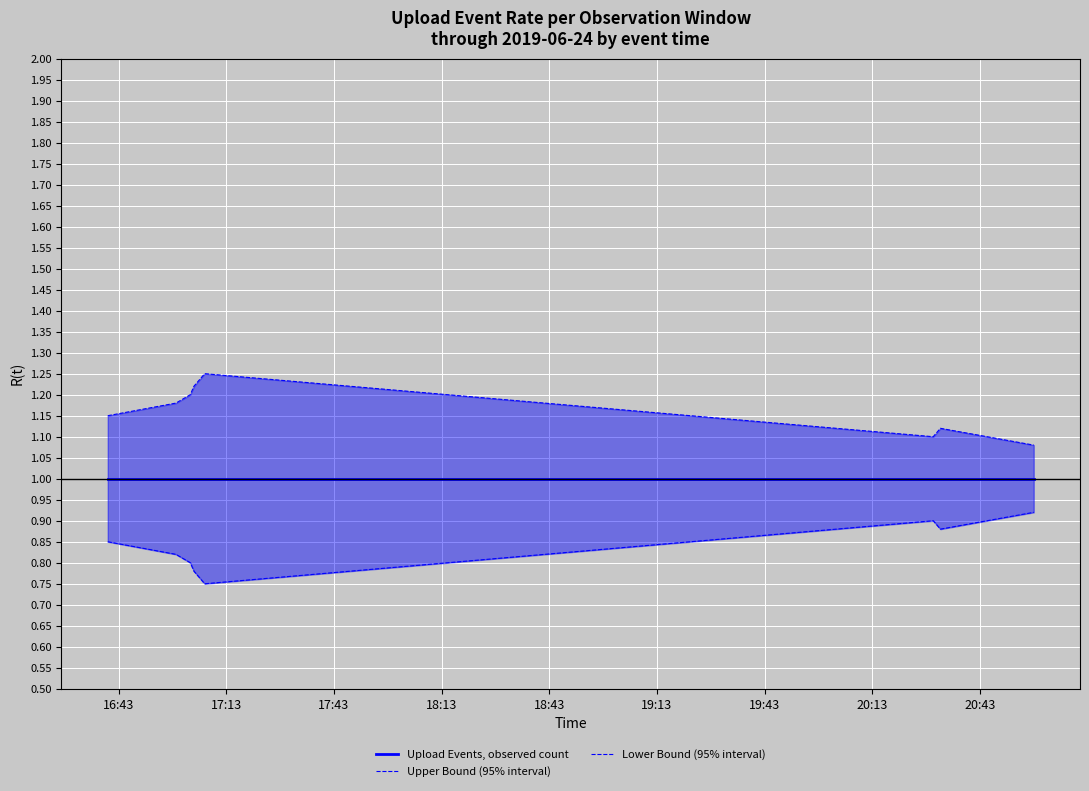

True or false: Upper Bound (95% interval) and Upload Events, observed count intersect in this chart.

False